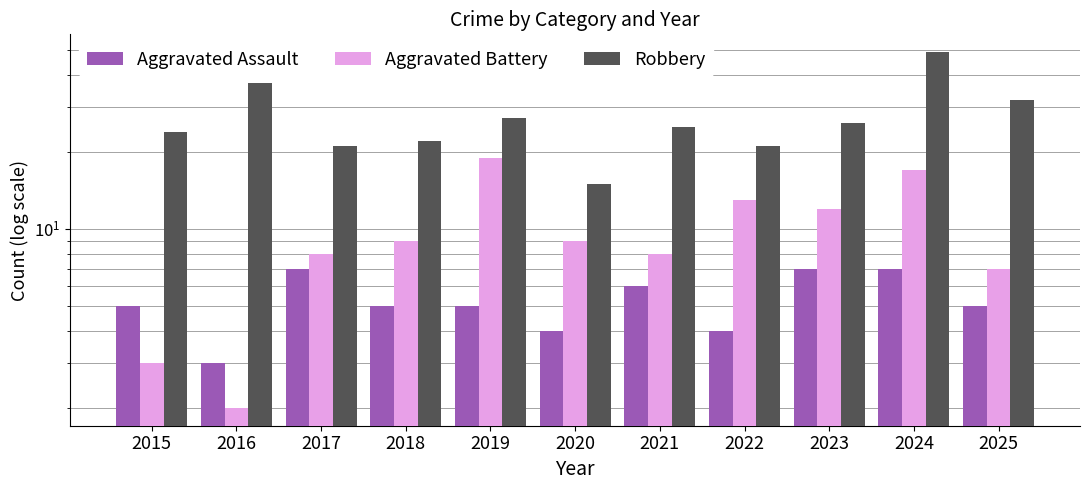

What is the average value of the Robbery series?

27